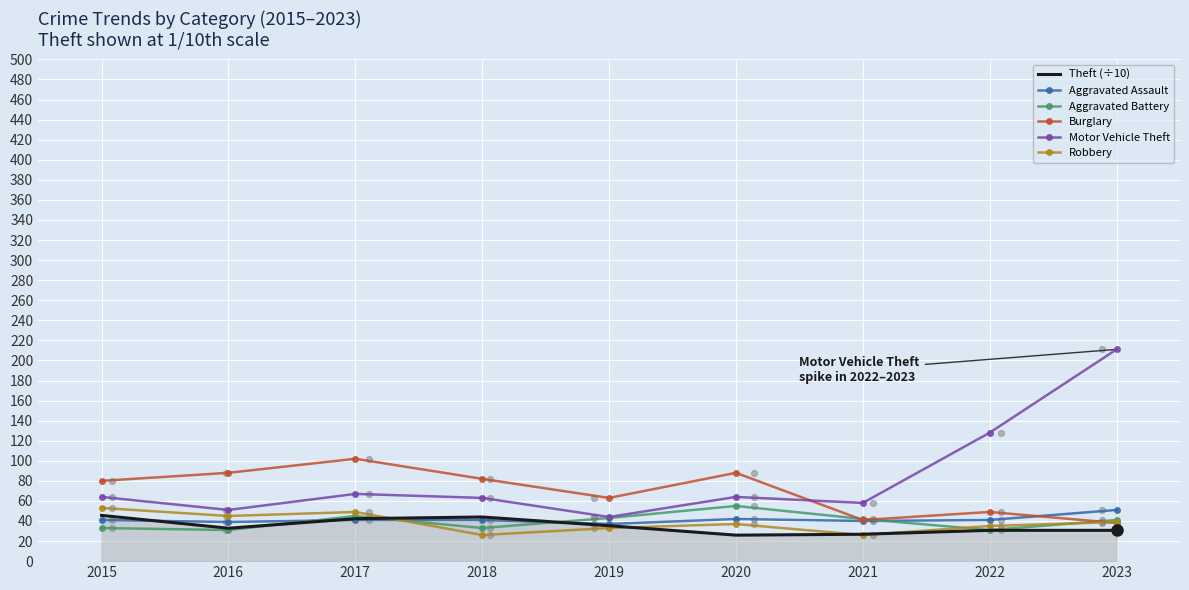

Which series contains the highest Y value?

Motor Vehicle Theft